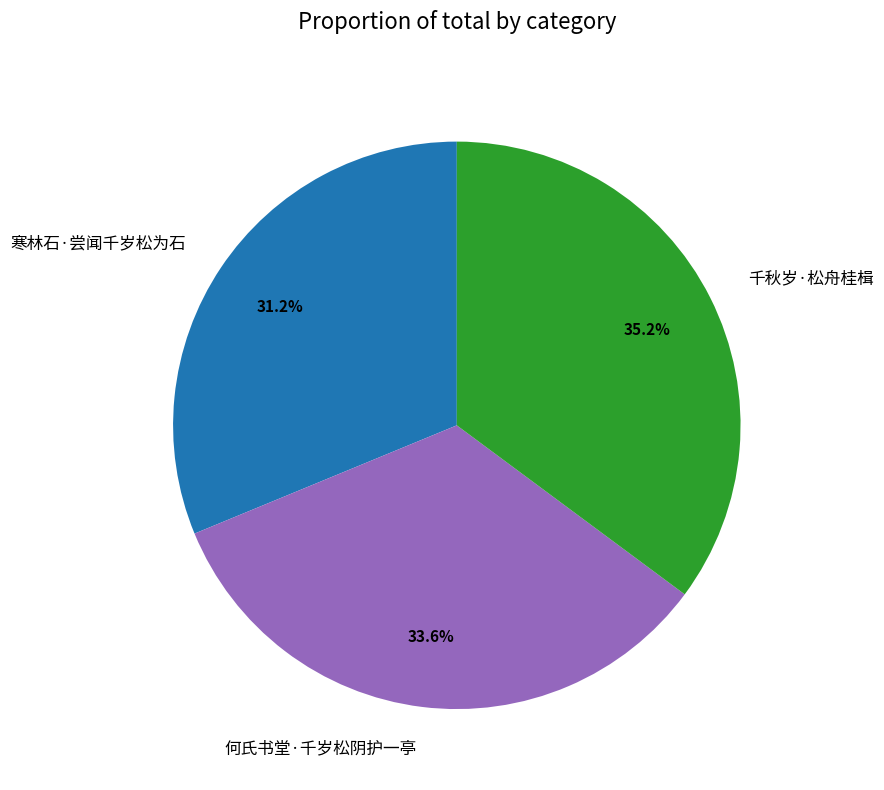

What is the ratio of the value at 寒林石·尝闻千岁松为石 to the value at 何氏书堂·千岁松阴护一亭?

0.9